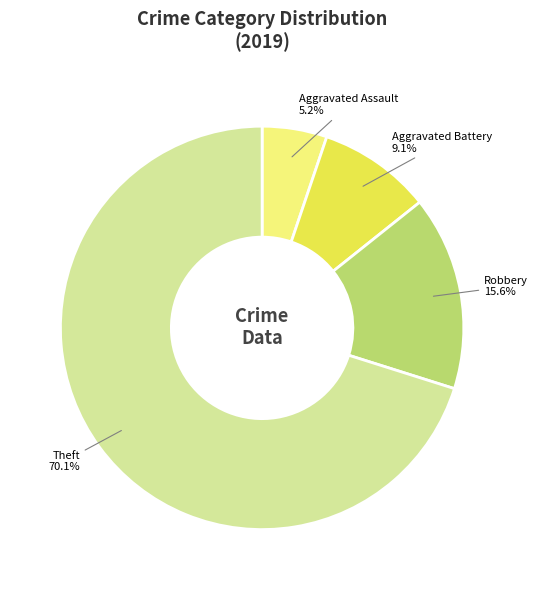

To the nearest percent, what is the average slice percentage?

25%